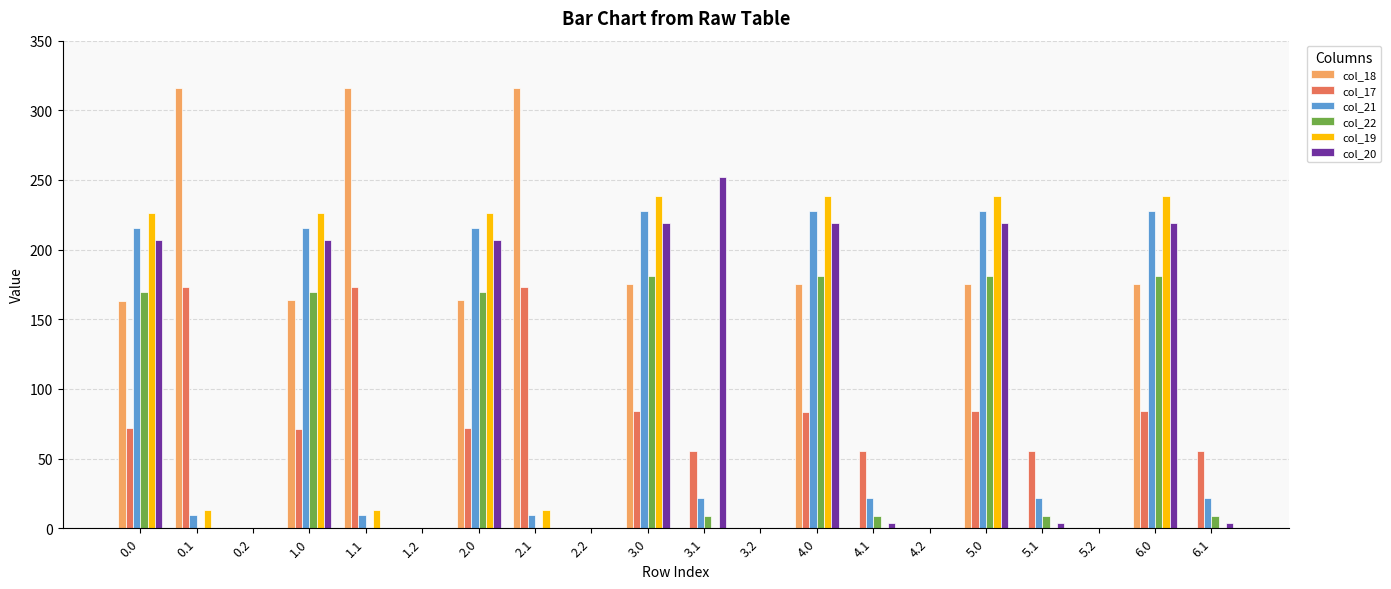

Which series has the largest total across all categories?

col_18